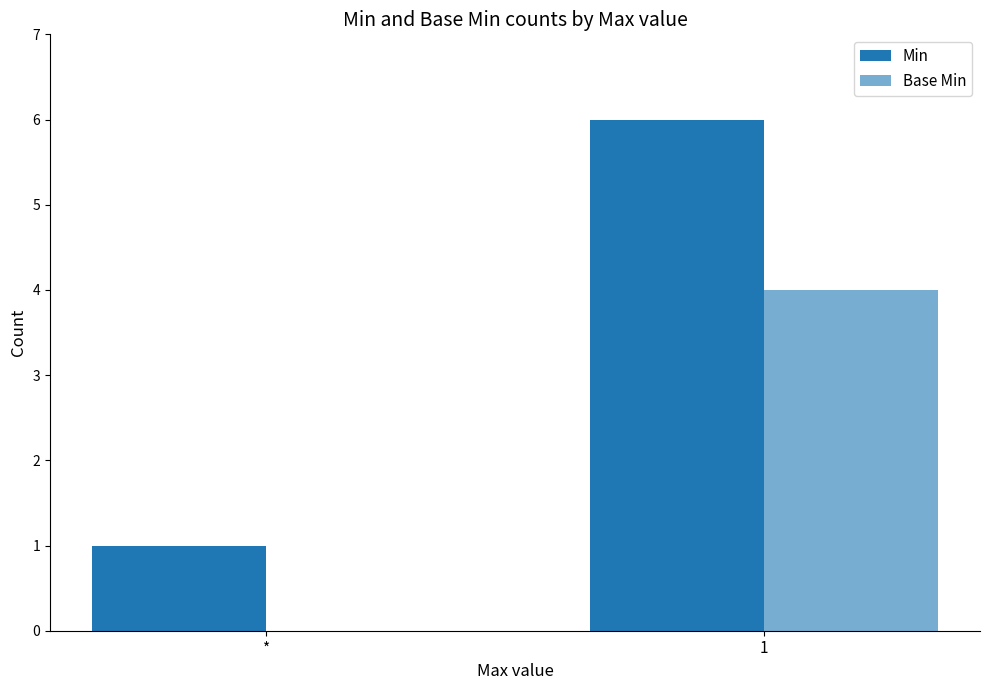

List the series in order of their overall mean, highest first.

Min, Base Min